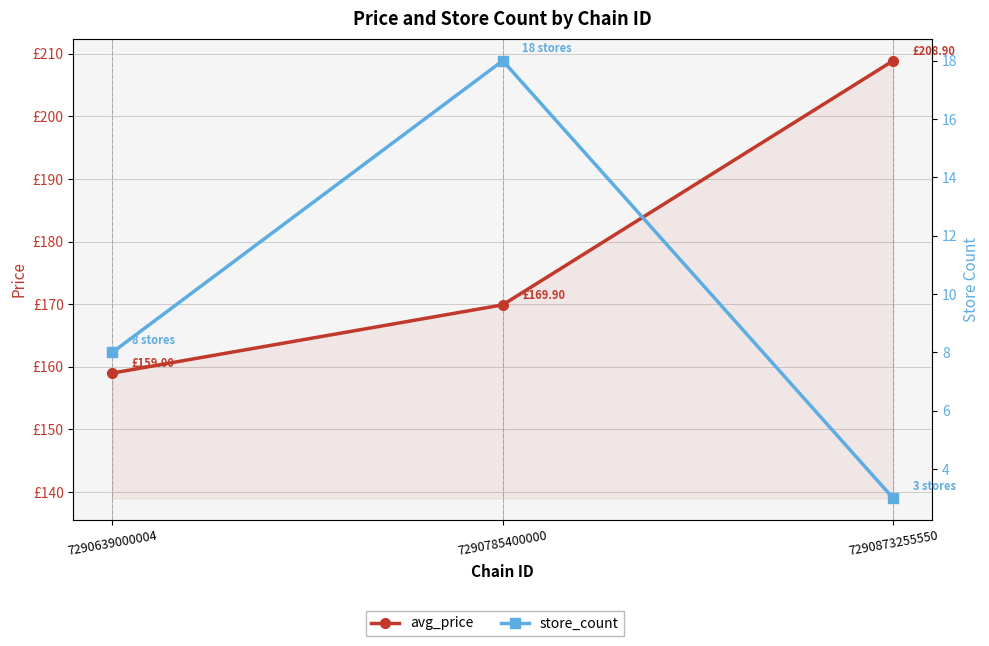

What is the spread (max minus min) of values at 7290873255550?

205.9